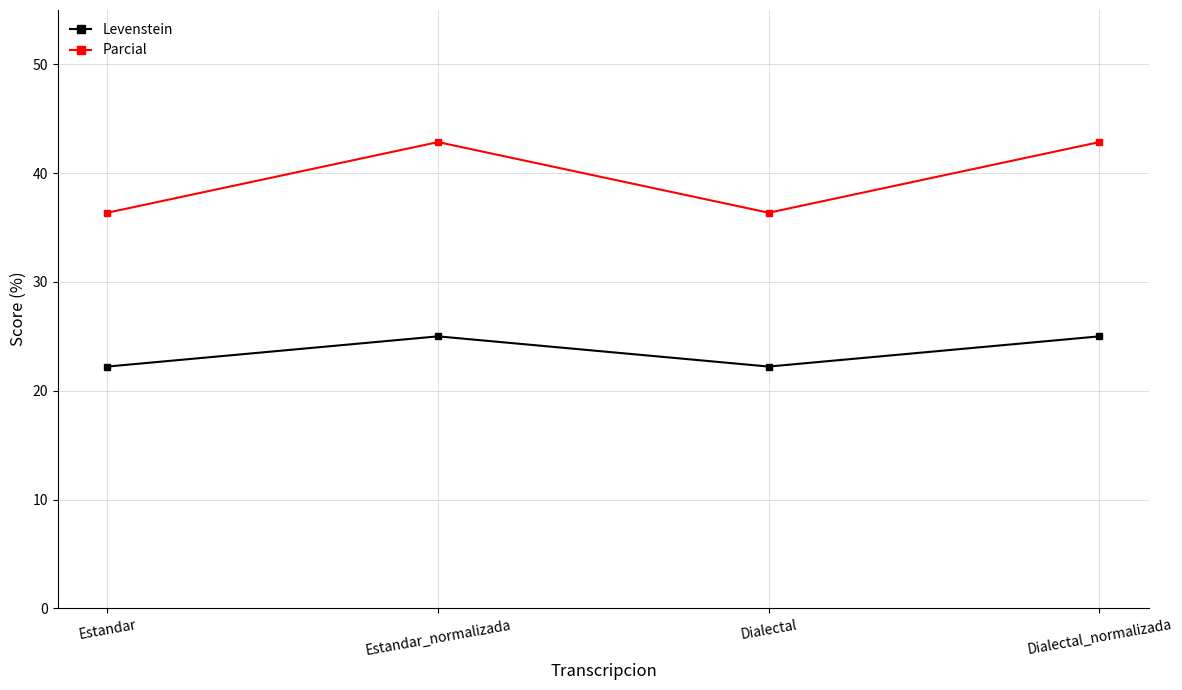

What are all the series names shown in the legend?

Levenstein, Parcial